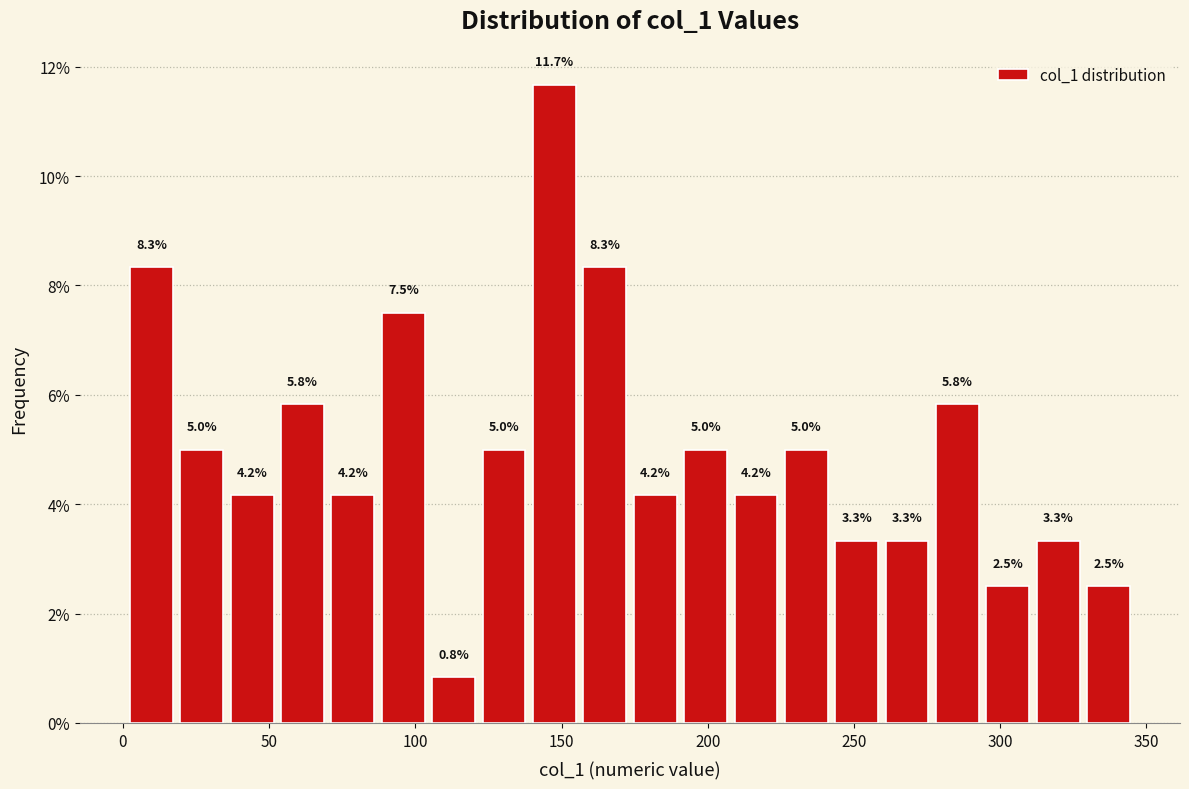

Read against the x-axis, roughly where is the centre of the tallest bar?

150